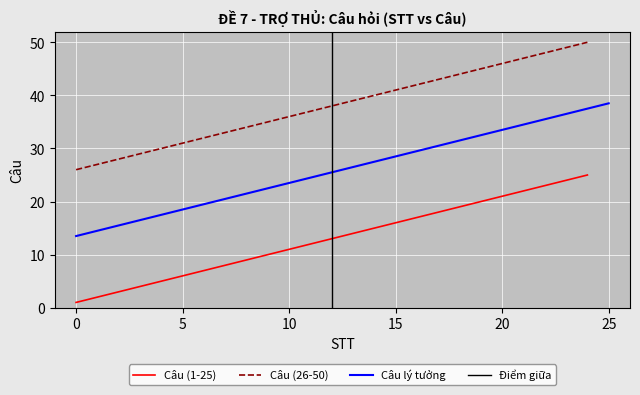

True or false: Câu (26-50) and Câu (1-25) intersect in this chart.

False